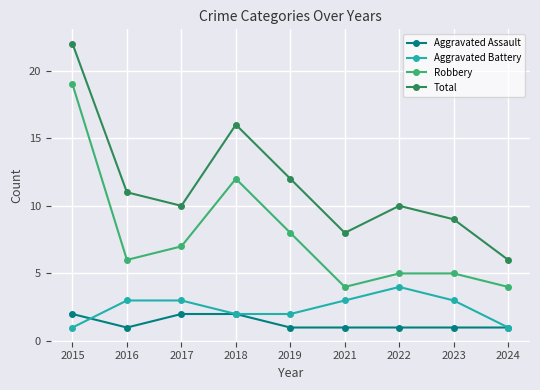

What is the sum of all Robbery values?

70